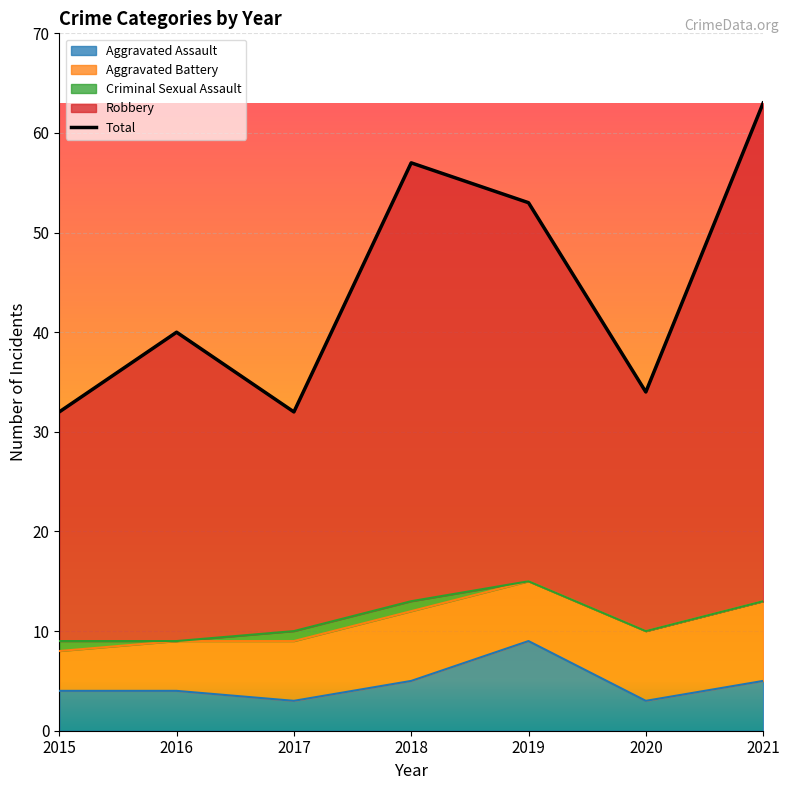

Where is Robbery nearest to the value 47?

2019